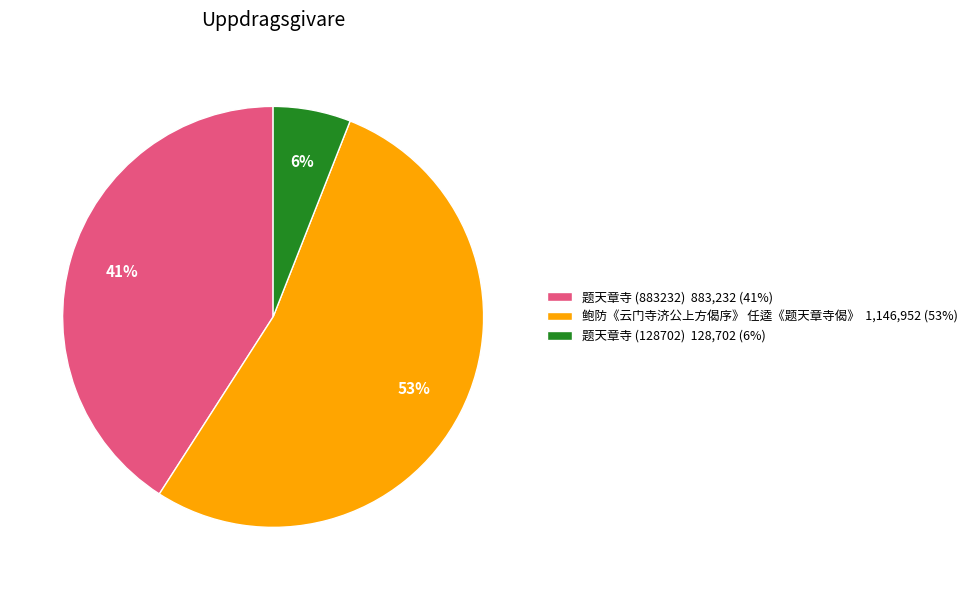

What is the largest slice in the pie chart?

鲍防《云门寺济公上方偈序》 任逵《题天章寺偈》